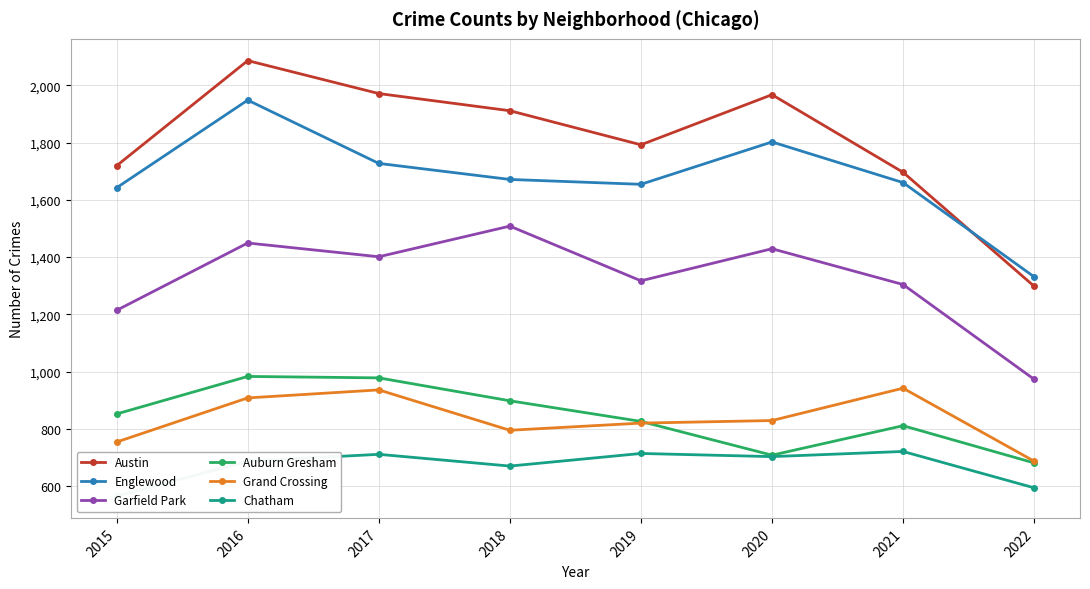

Which series has the largest total across all categories?

Austin